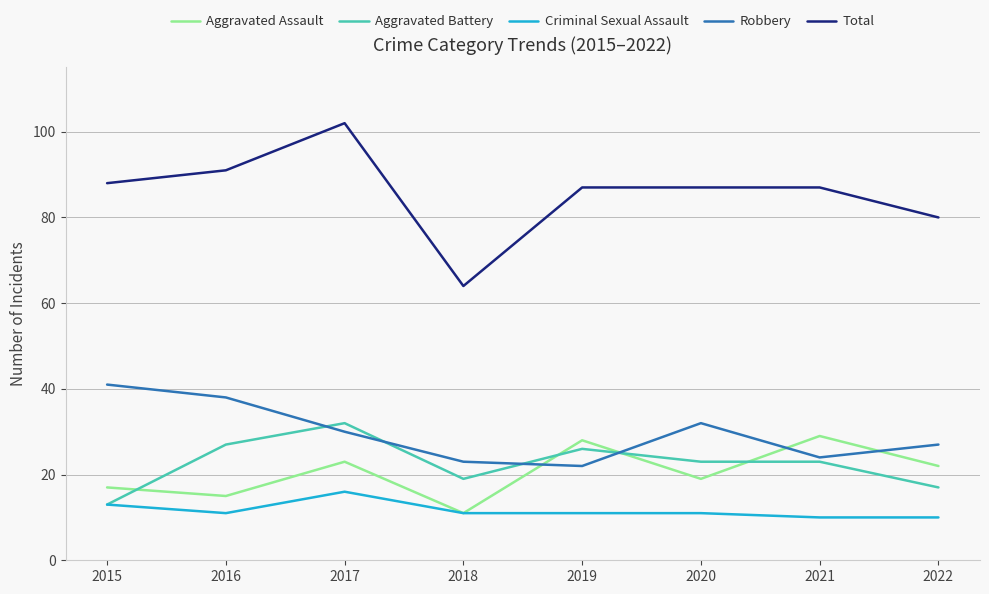

What is the maximum value shown in the chart?

102